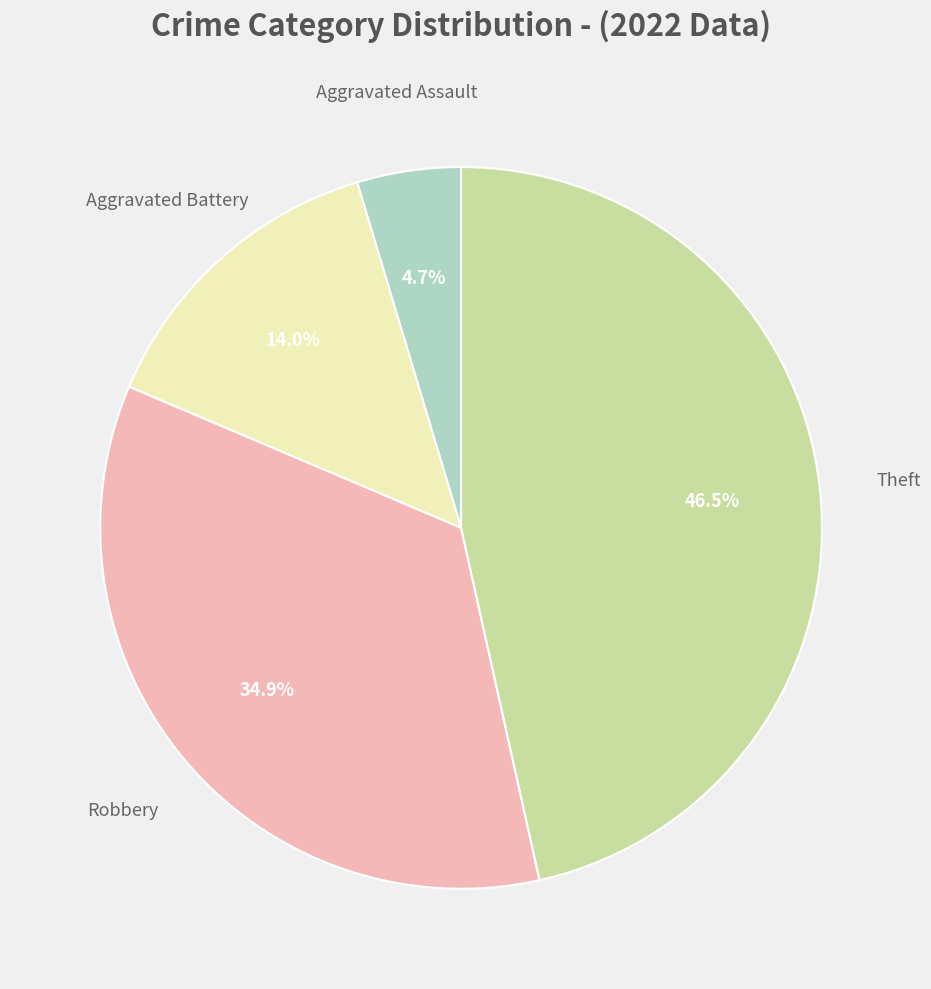

Does any single category account for the majority?

No